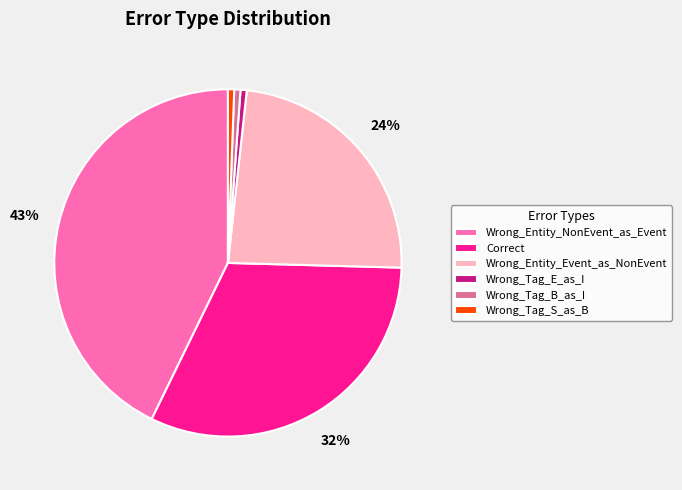

The Wrong_Tag_S_as_B slice represents 11% of the pie. True or false?

False